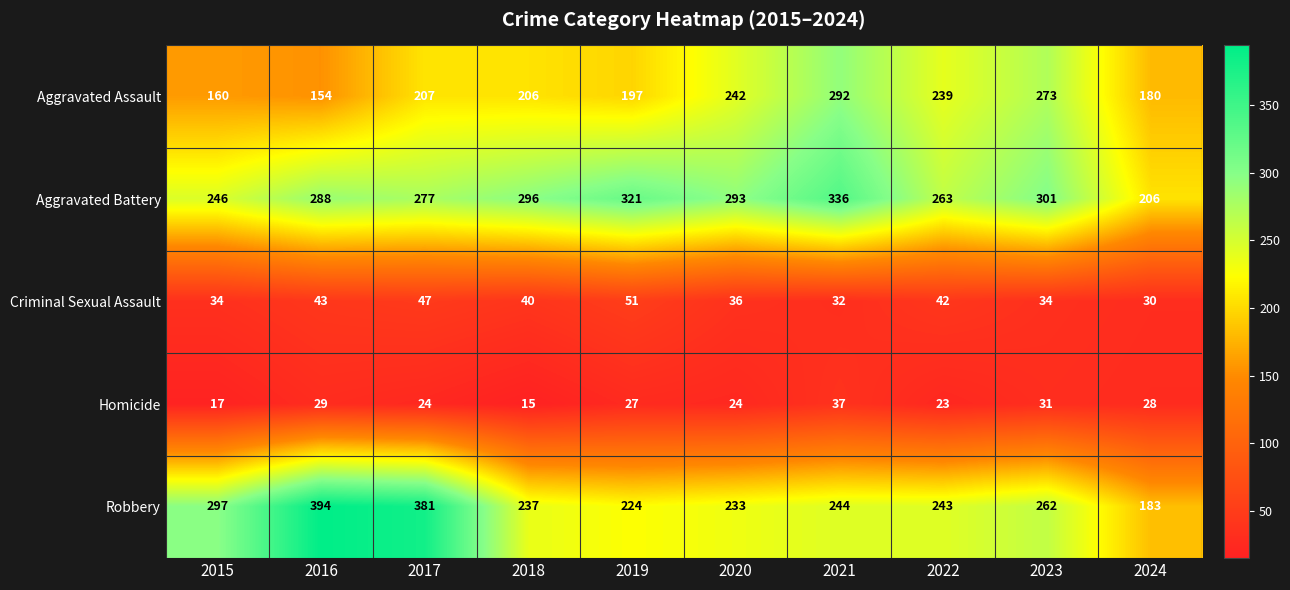

Is the value of Aggravated Assault at 2021 greater than the value of Robbery at 2022?

Yes